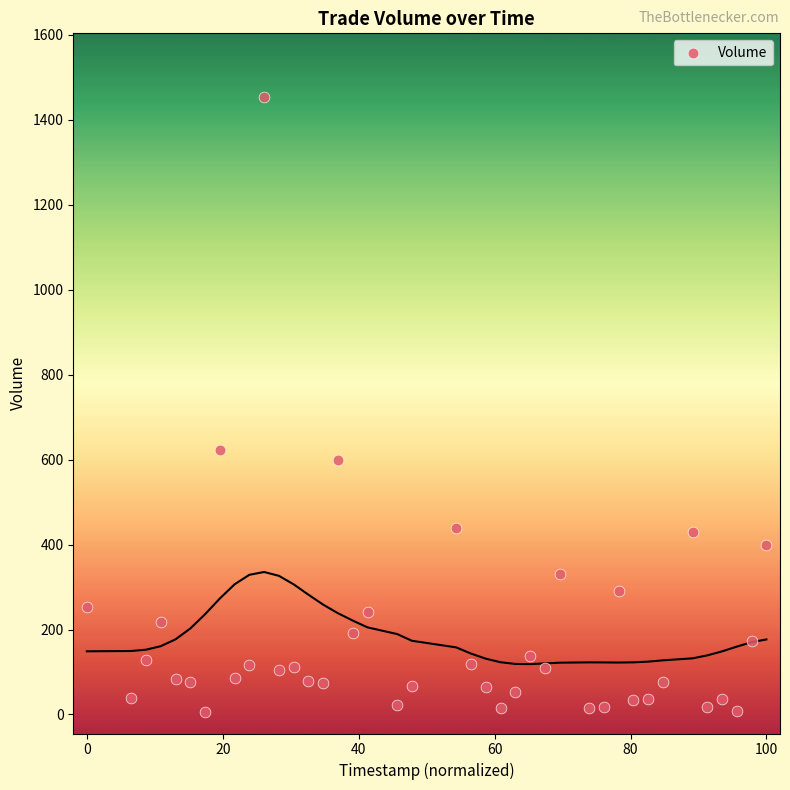

What Y value in the scatter plot is closest to 729?

621.8